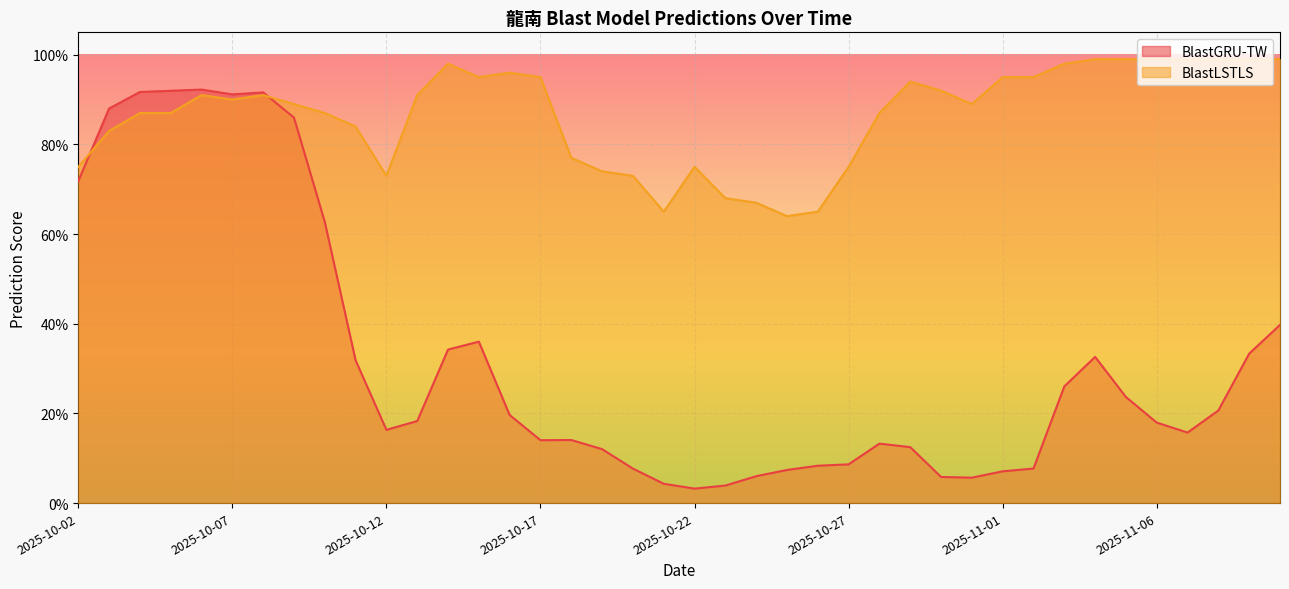

Rank the categories by BlastLSTLS value from highest to lowest.

2025-11-04, 2025-11-05, 2025-11-06, 2025-11-07, 2025-11-08, 2025-11-09, 2025-11-10, 2025-10-14, 2025-11-03, 2025-10-16, 2025-10-15, 2025-10-17, 2025-11-01, 2025-11-02, 2025-10-29, 2025-10-30, 2025-10-06, 2025-10-08, 2025-10-13, 2025-10-07, 2025-10-09, 2025-10-31, 2025-10-04, 2025-10-05, 2025-10-10, 2025-10-28, 2025-10-11, 2025-10-03, 2025-10-18, 2025-10-02, 2025-10-22, 2025-10-27, 2025-10-19, 2025-10-12, 2025-10-20, 2025-10-23, 2025-10-24, 2025-10-21, 2025-10-26, 2025-10-25